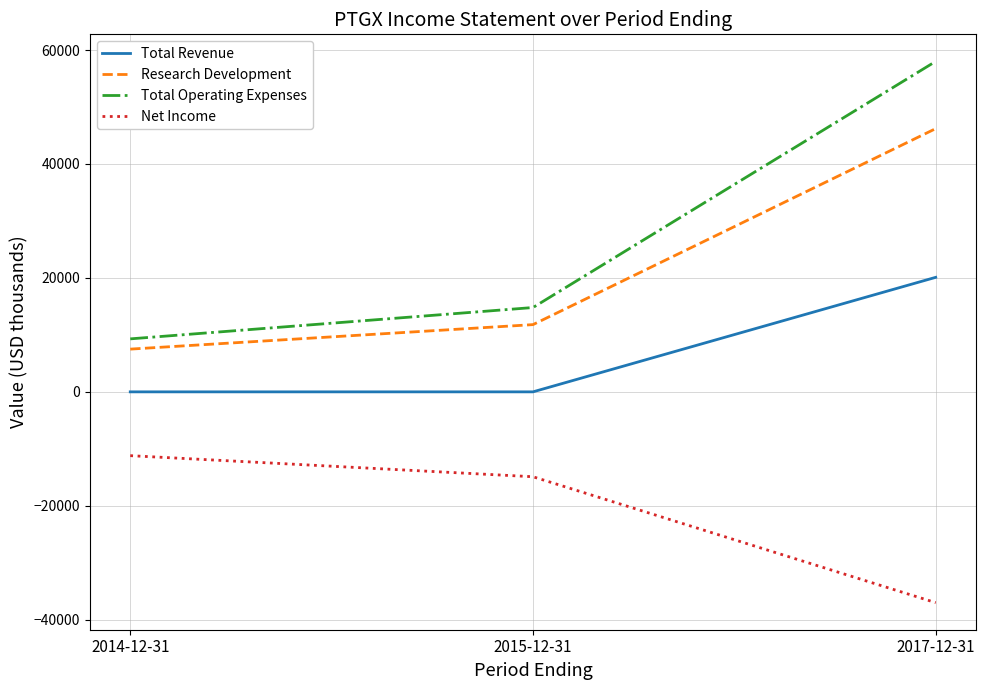

What is the average value of the Total Operating Expenses series?

27367